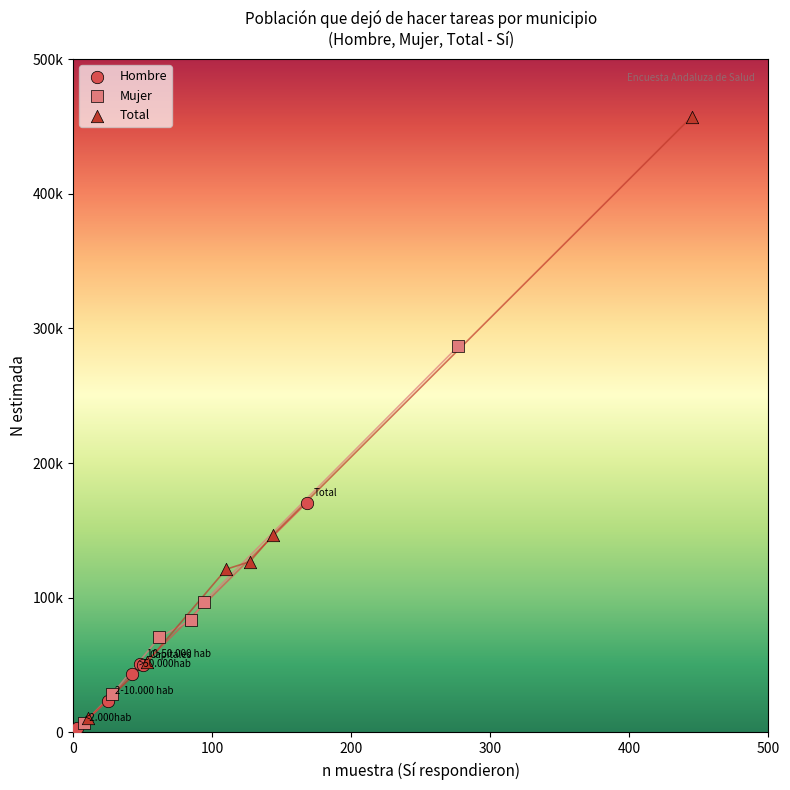

Which series contains the highest Y value?

Total